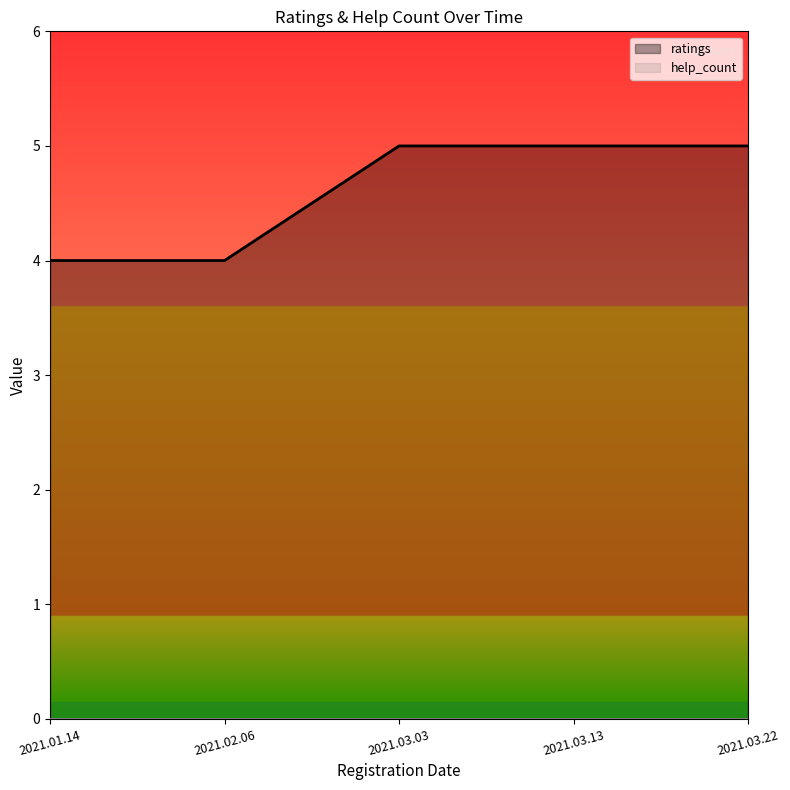

Is it true that the value at 2021.03.03 is 9?

False